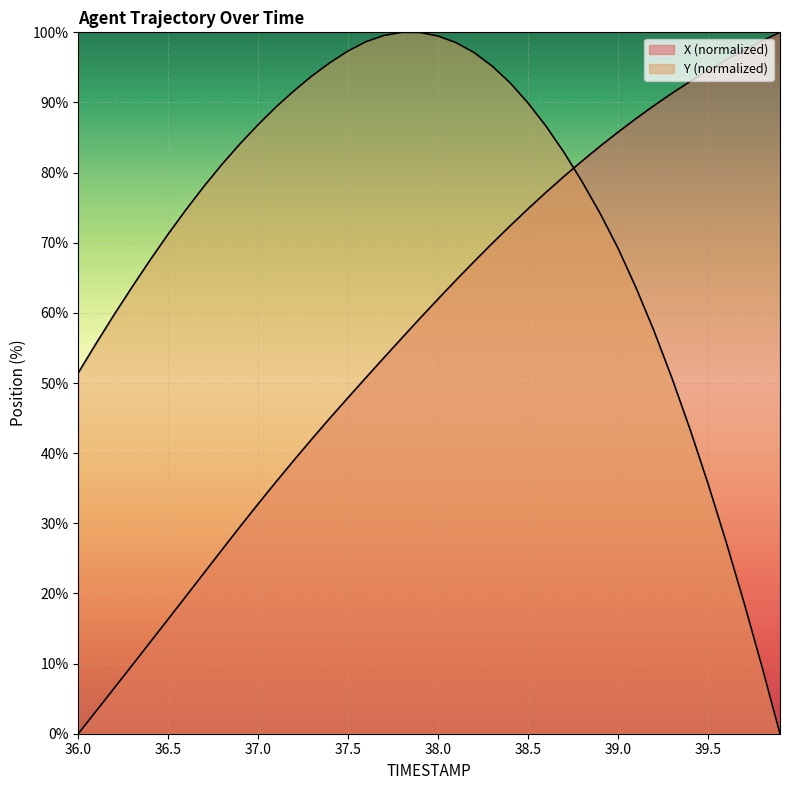

Between which two adjacent categories do X and Y first intersect?

38.7 and 38.8